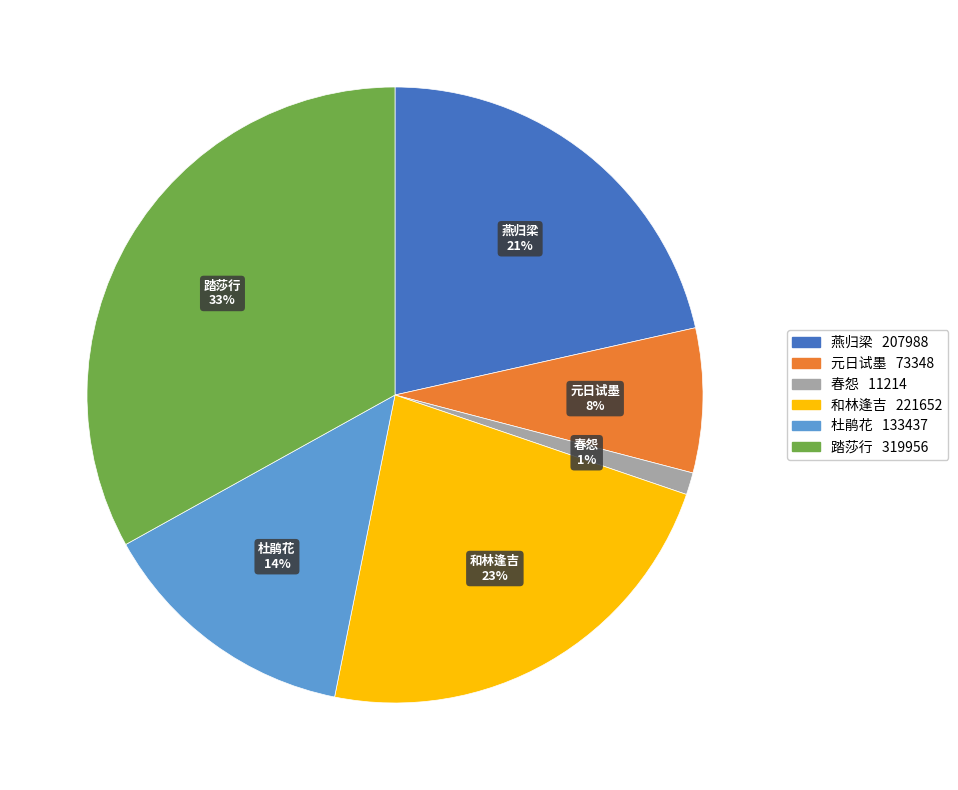

Is there a majority slice in this chart?

No